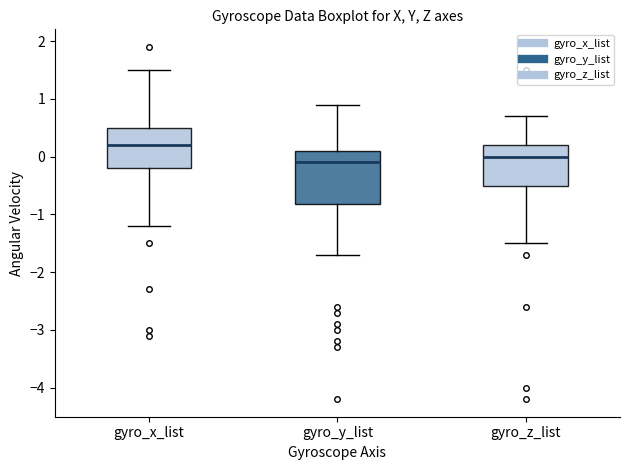

Comparing the boxes themselves (not the whiskers), which one is the tallest?

gyro_y_list